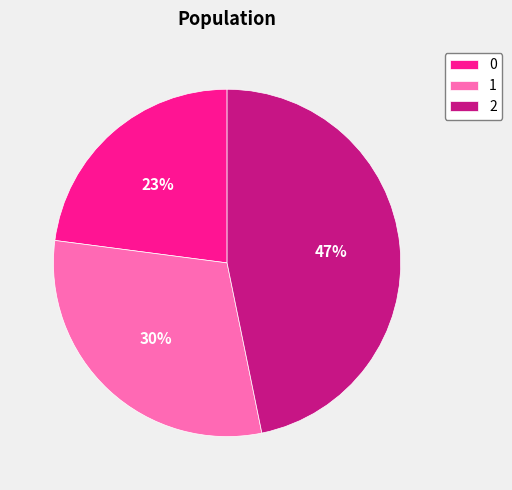

Which has a higher value, 2 or 0?

2